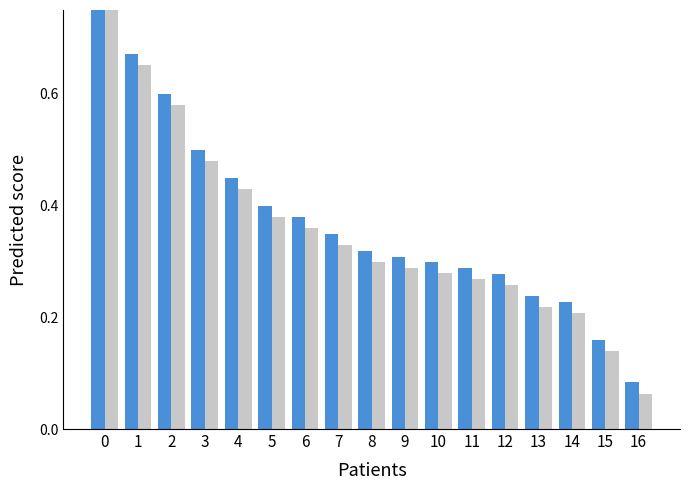

How many bars are there in each group?

2